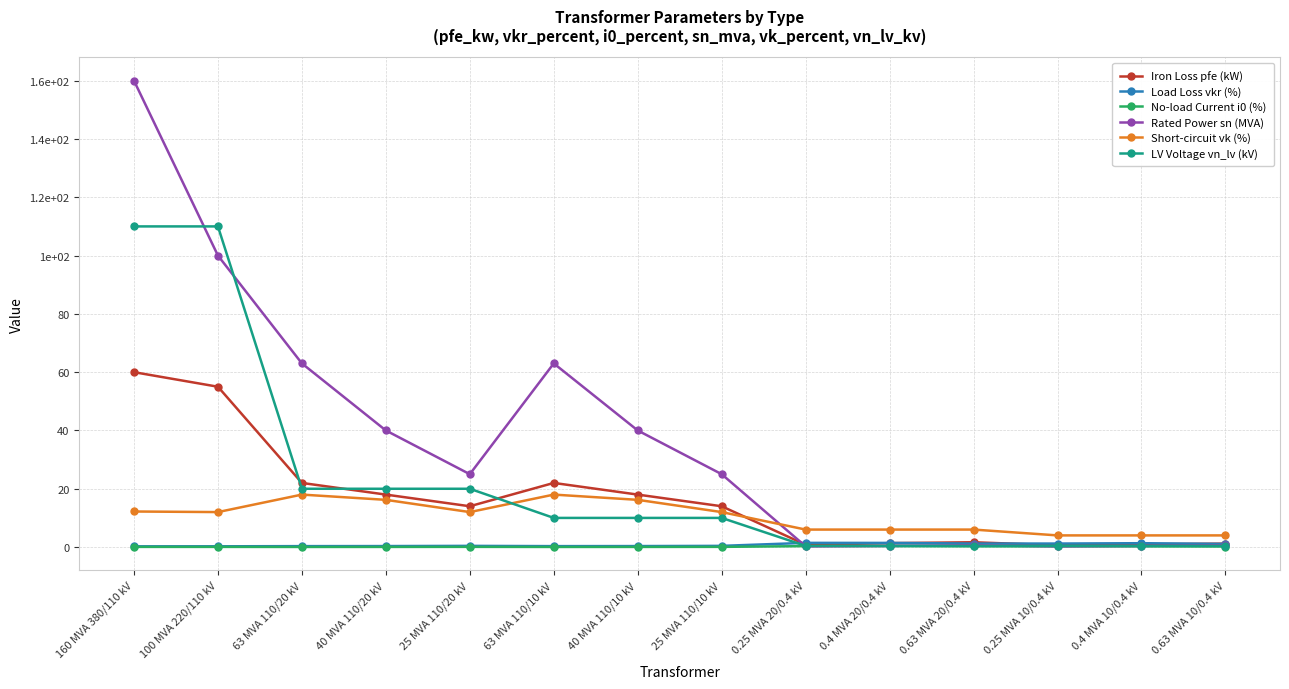

What is the difference between the maximum and minimum values in the LV Voltage vn_lv (kV) series?

109.6